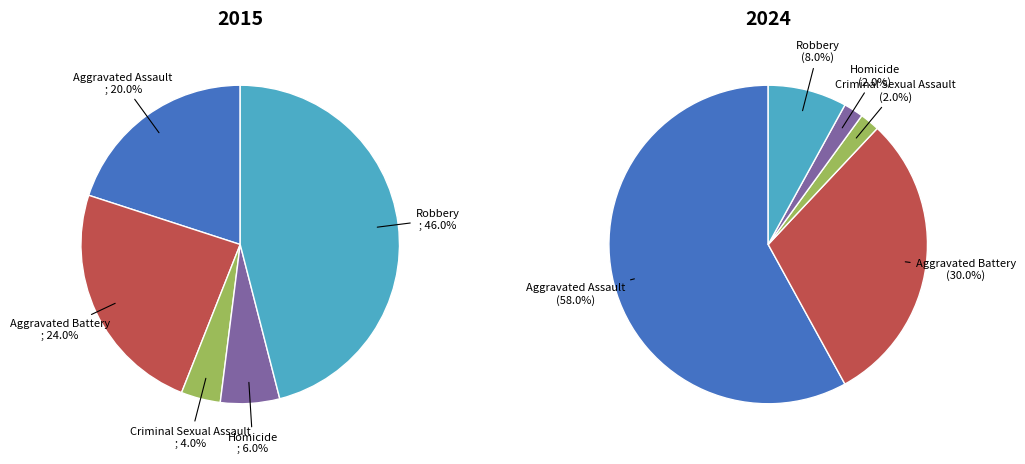

Which series has the widest spread of values?

values_2024